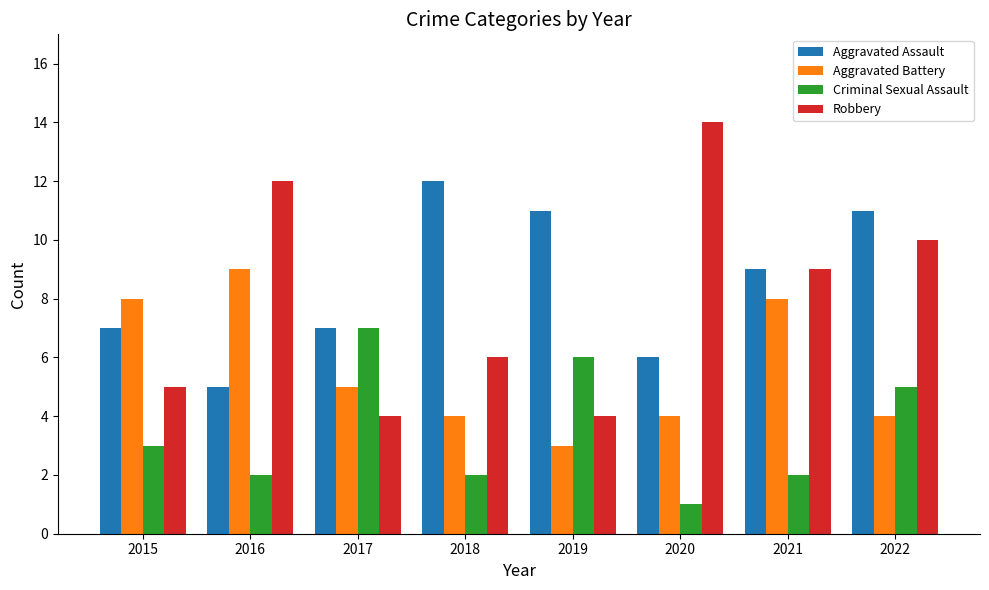

Is the value of Robbery at 2022 greater than the value of Aggravated Battery at 2016?

Yes